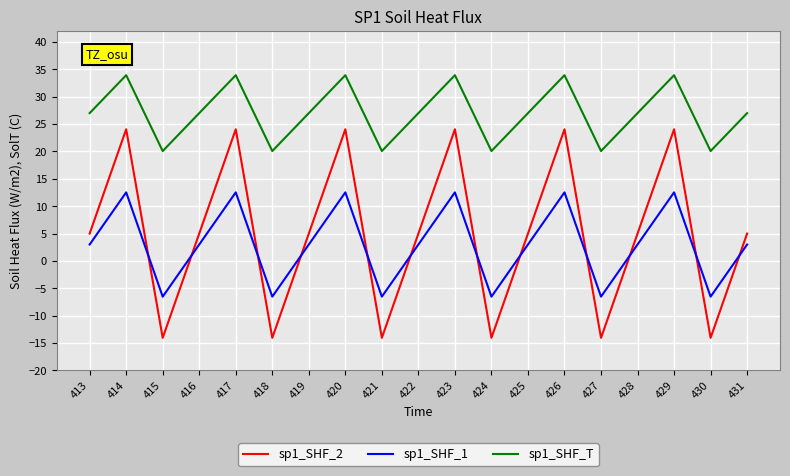

Where do sp1_SHF_1 and sp1_SHF_2 first cross each other?

414 and 415